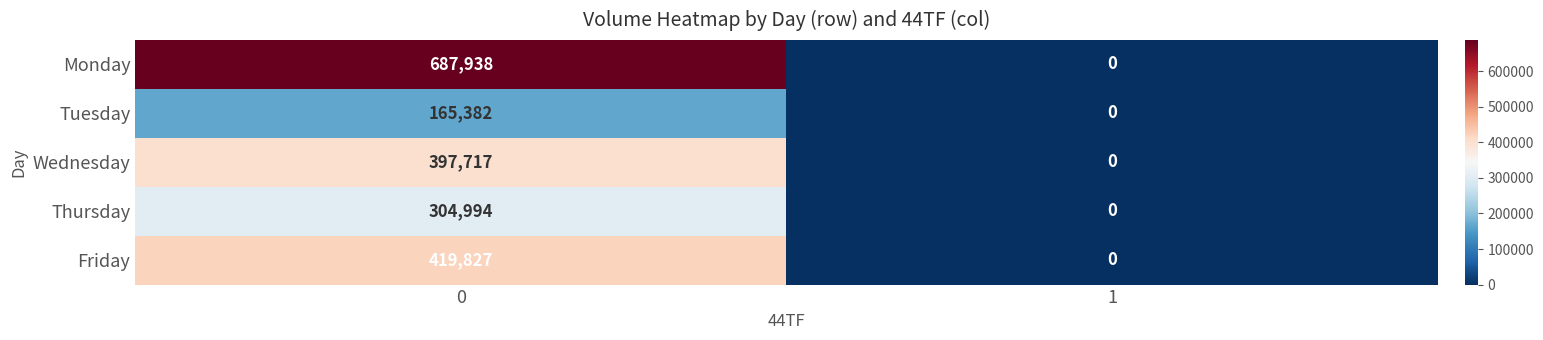

What is the sum of the Friday values at 0 and 1?

419827